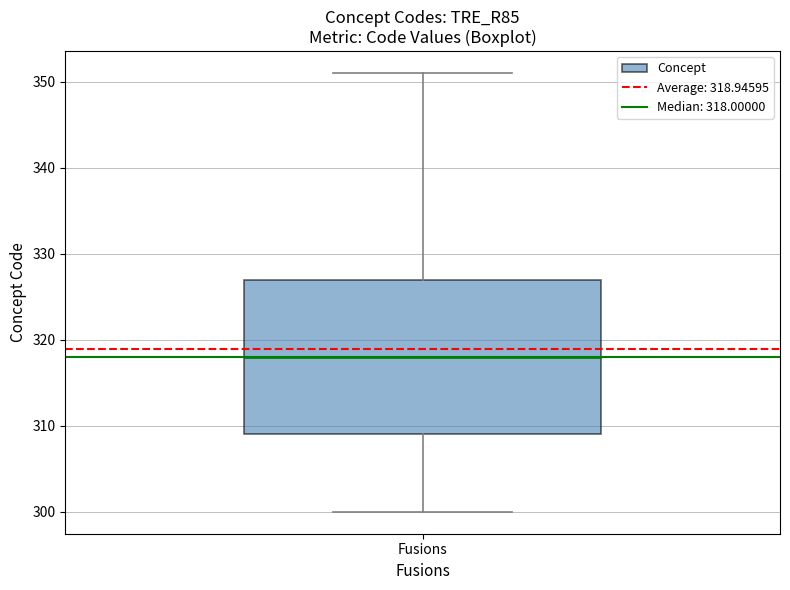

Transcribe this box plot: give where the median line is, the range the box spans, and where the two whiskers end, as read against the y-axis. The values are not printed on the chart, so give them approximately, as read against the axis.

median 318, box 309 to 327, whiskers 300 to 351